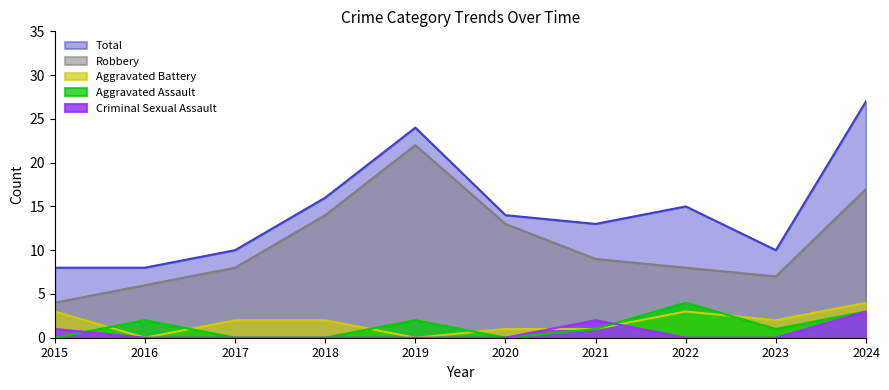

What is the difference between the second highest and minimum values in the Criminal Sexual Assault series?

2